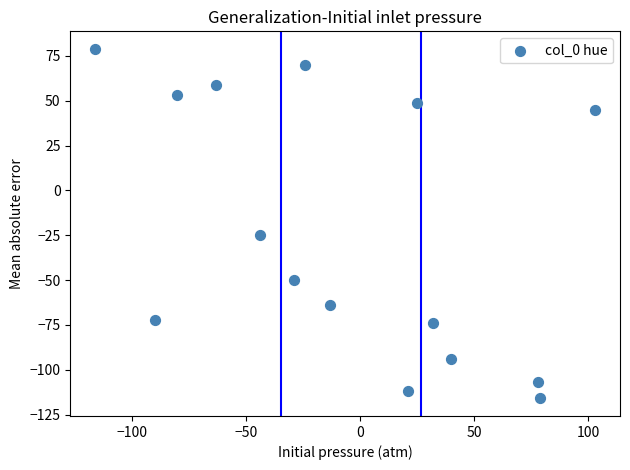

What is the range of Y values (max minus min)?

195